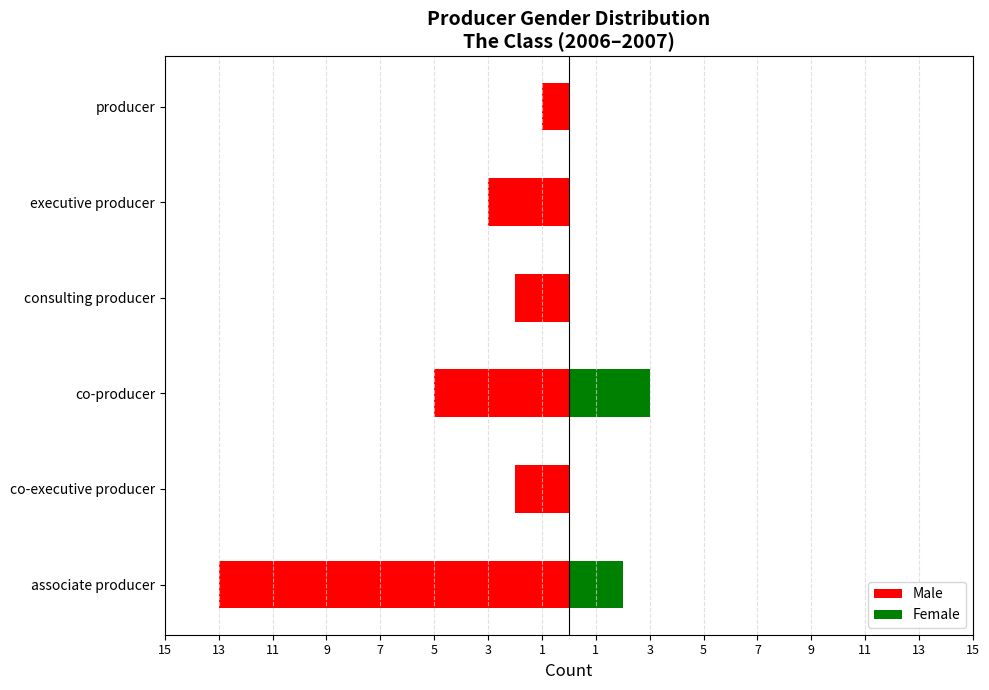

What is the value of the Male bar at the 1st from the left?

-13